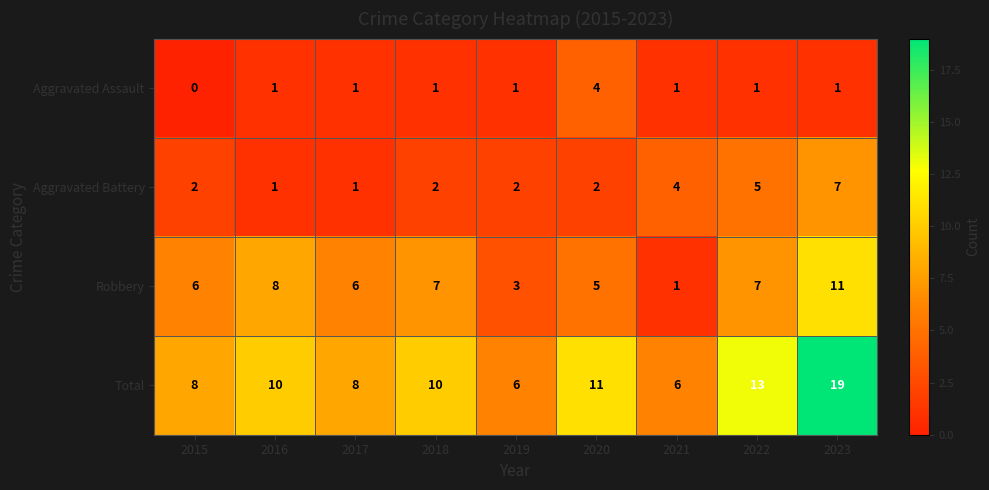

Which series has the largest range (max minus min)?

Total